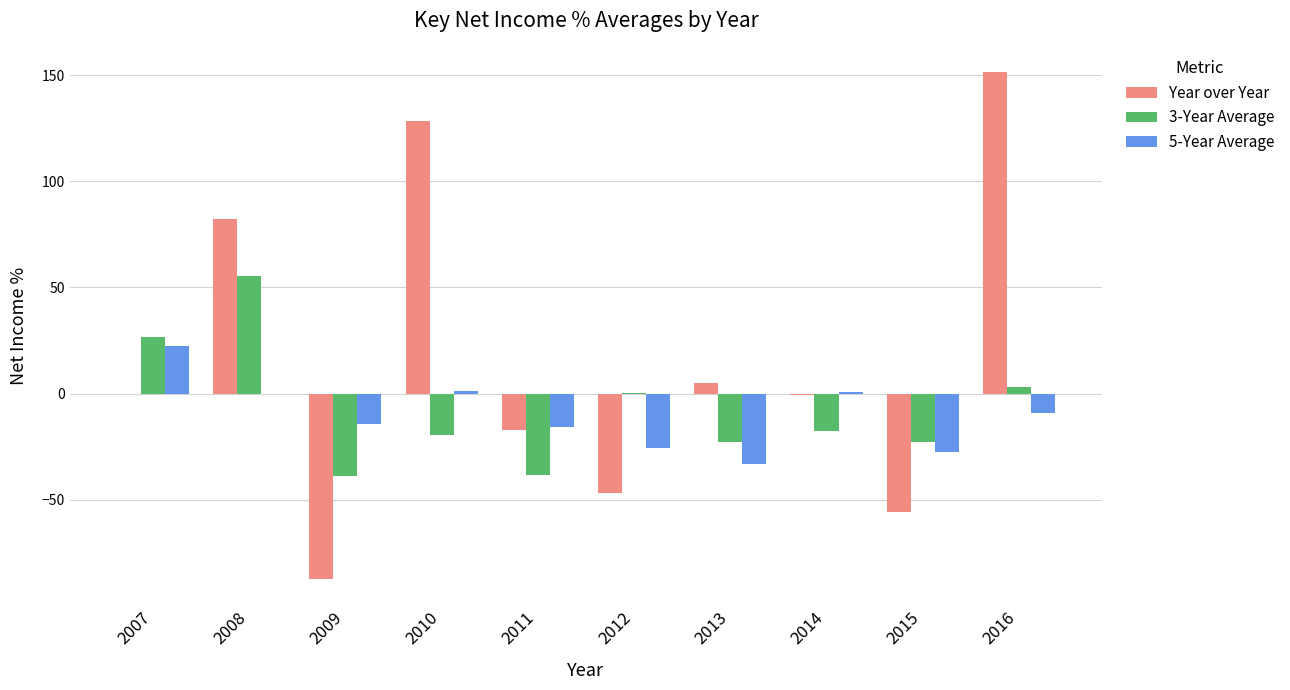

What is the greatest value displayed?

151.5